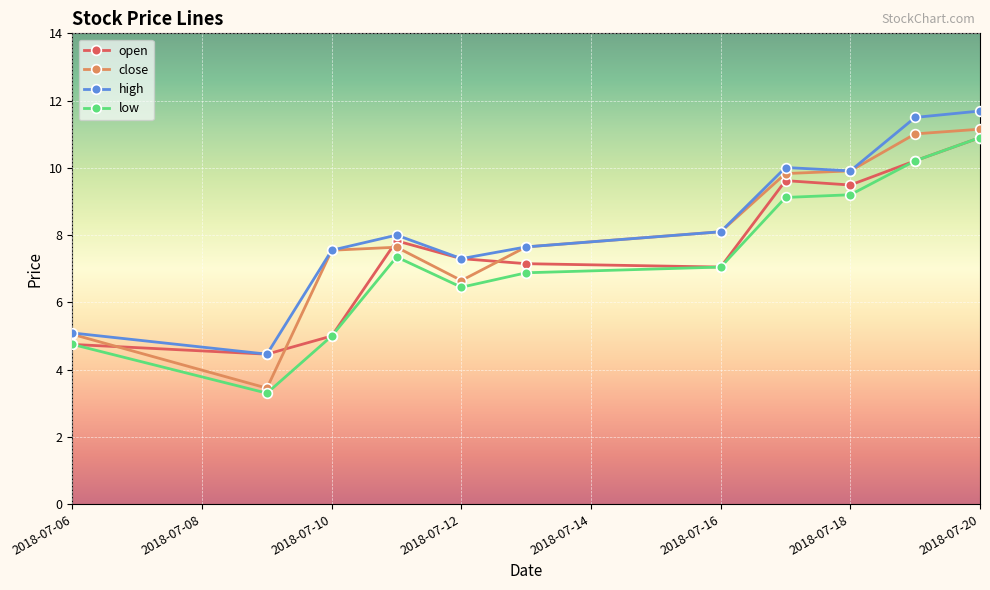

True or false: high has more than 0 points higher than both neighbors.

True